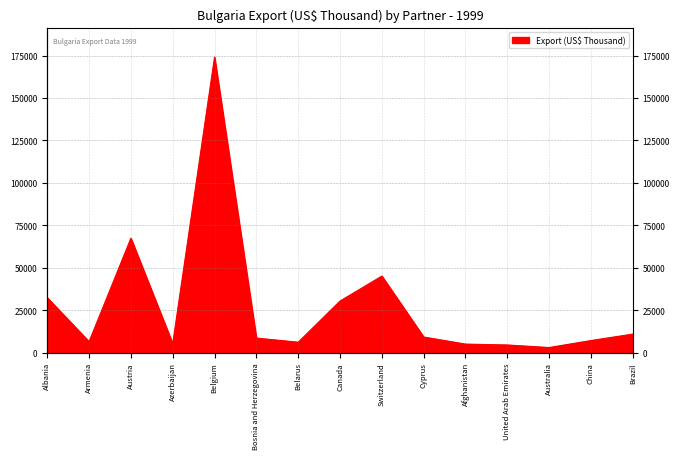

What position from the right is Bosnia and Herzegovina?

10